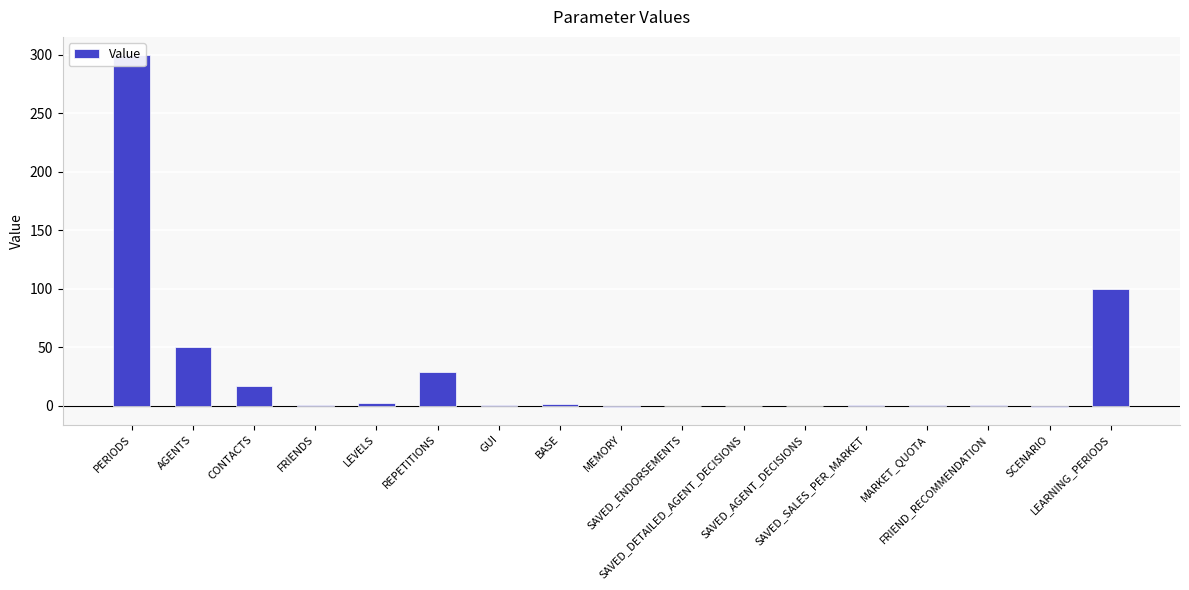

What is the label of the 4th bar from the left?

FRIENDS